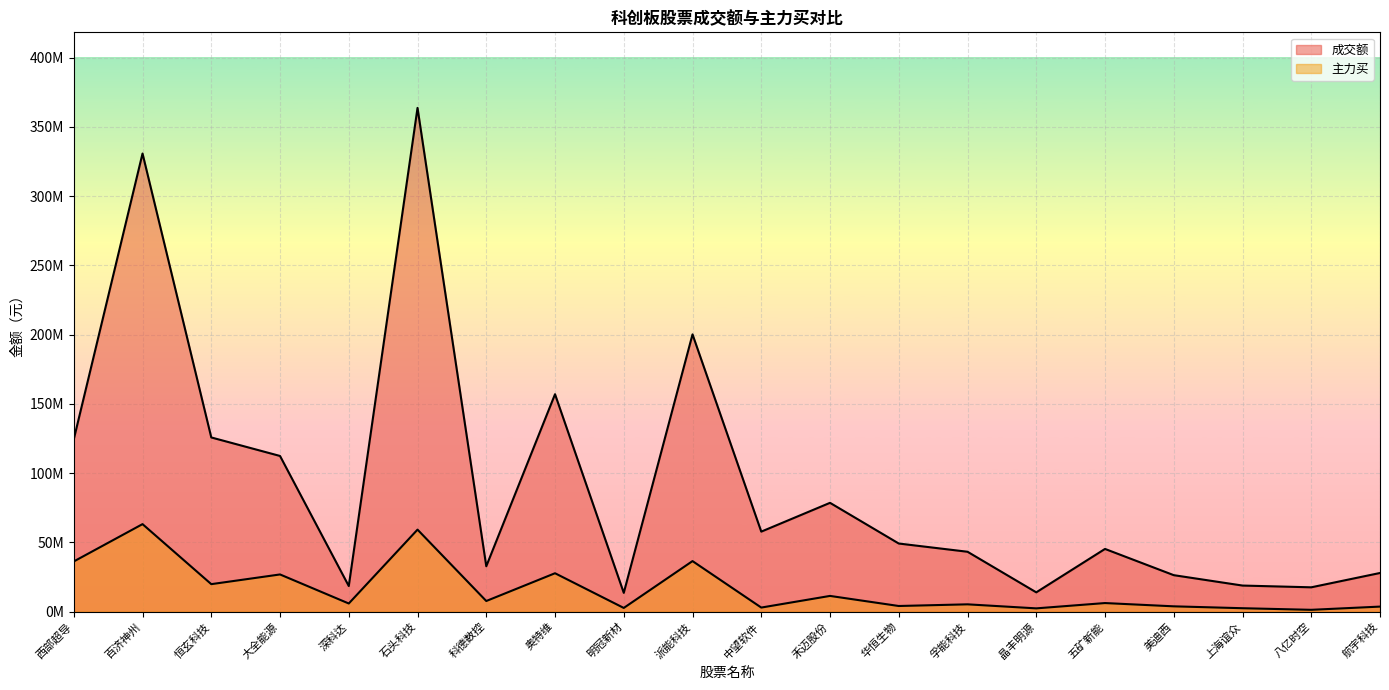

Which series has the largest total across all categories?

成交额